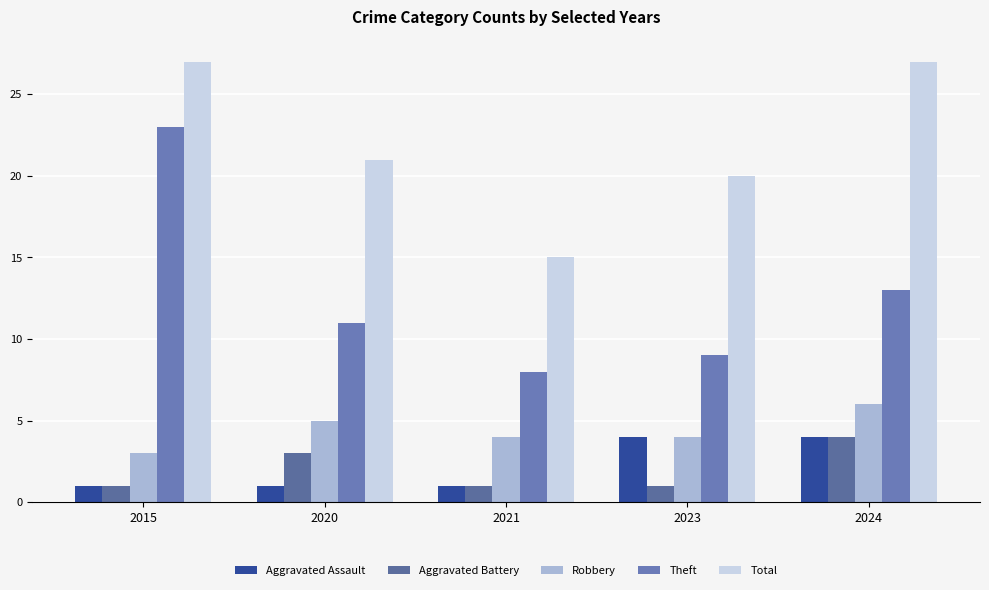

Which has a higher value, 2023 or 2021?

2023